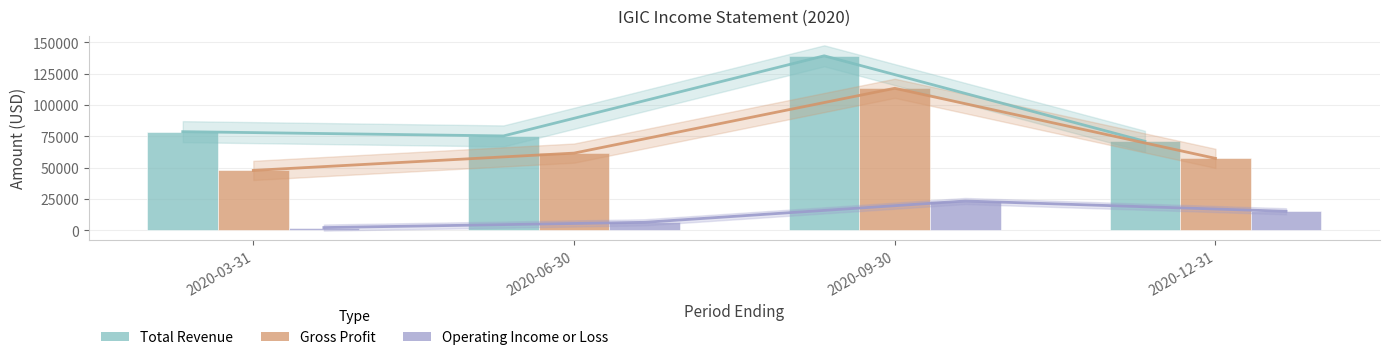

How many data points in Total Revenue are less than 78800?

2